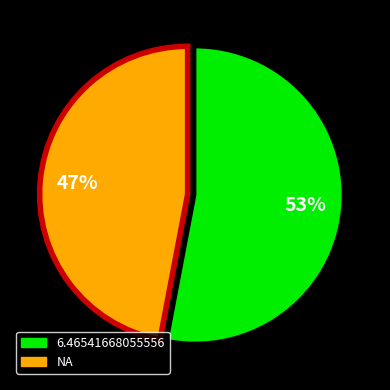

To the nearest percent, what is the combined percentage of 6.46541668055556 and NA?

100%